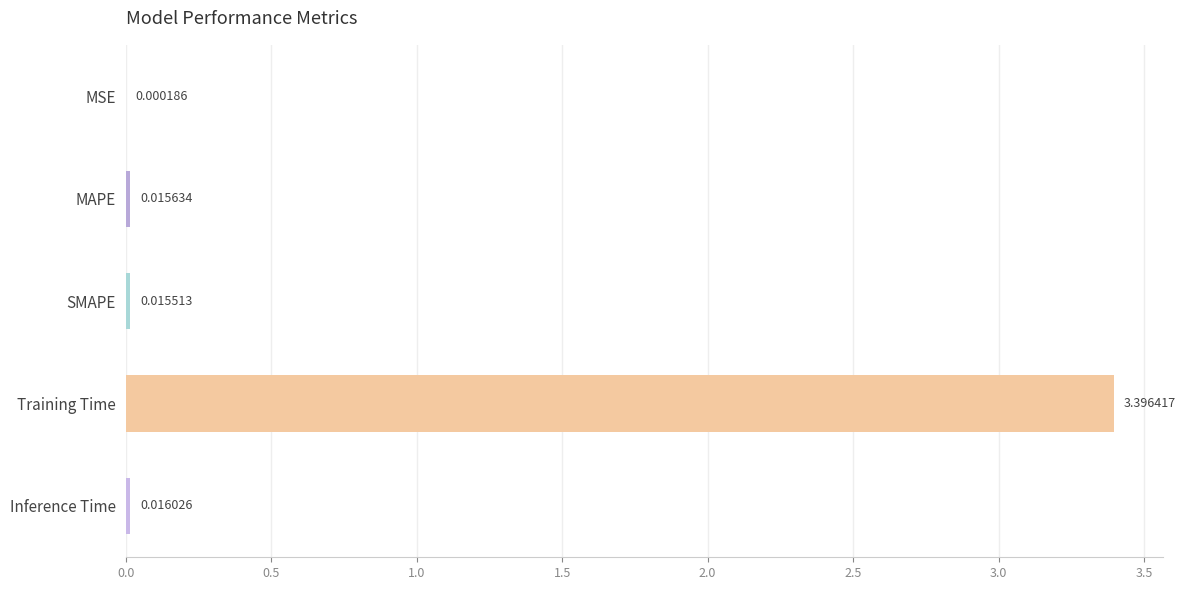

What is the change in value from MAPE to Training Time?

+3.4